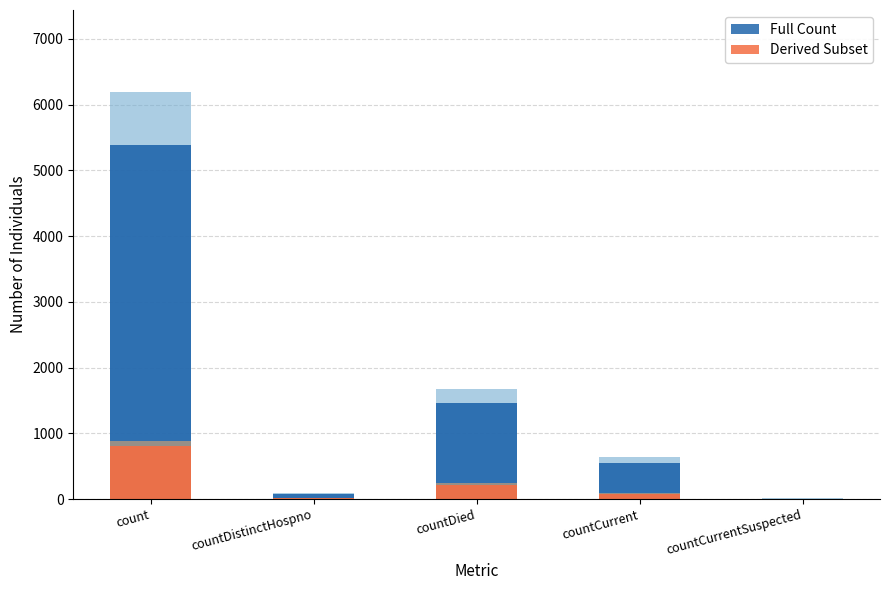

The value of Subset at countDied is 218.7. True or false?

True